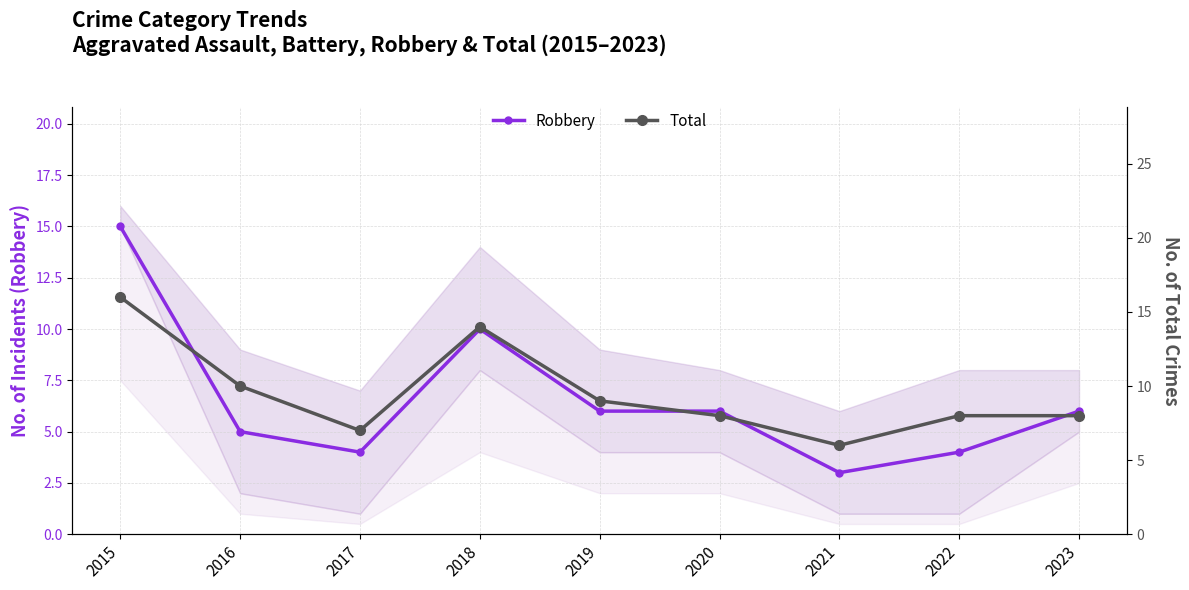

What is the difference between the second highest and minimum values in the Total series?

8